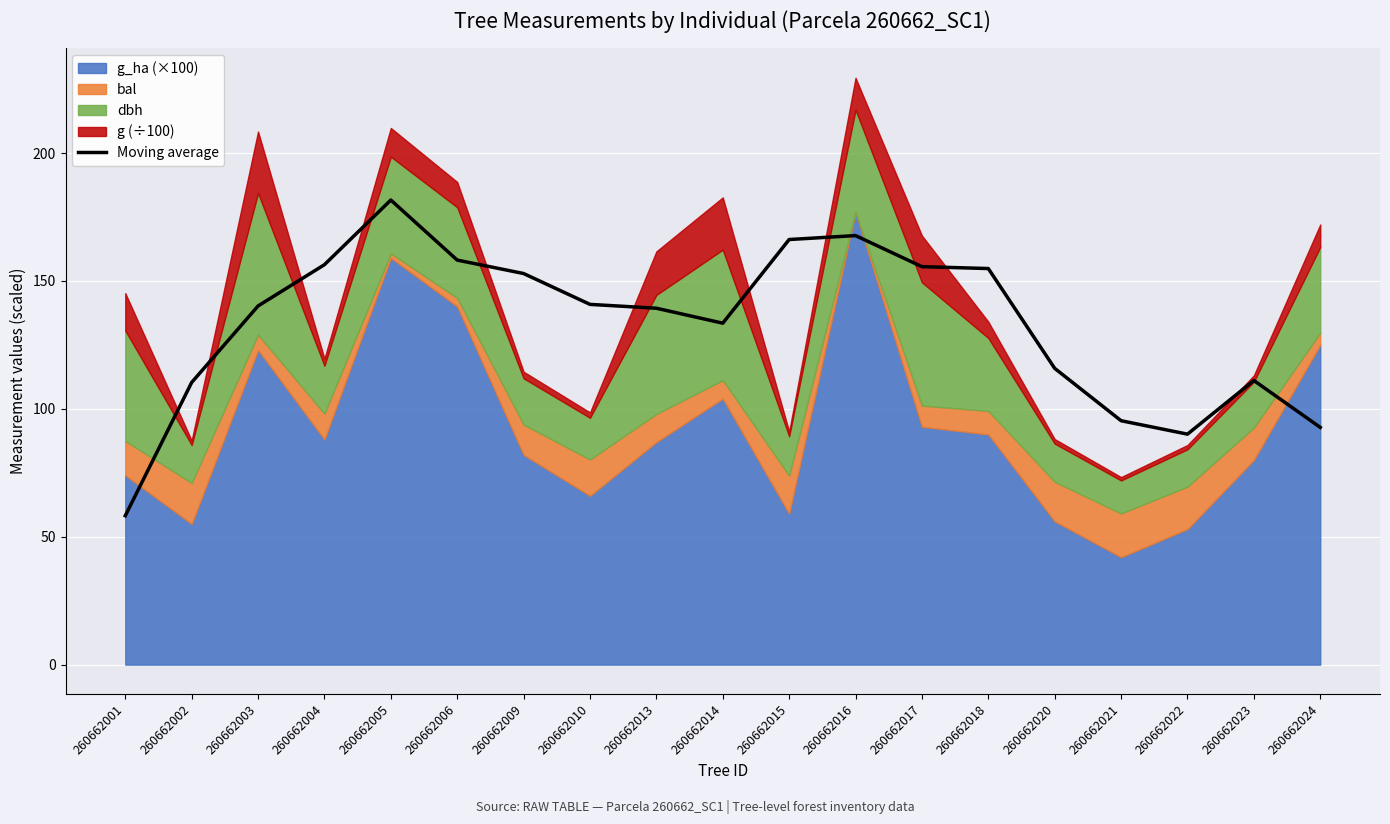

Reading left to right, list all the values displayed in this chart.

260662001=58.2	260662002=110.3	260662003=140.2	260662004=156.4	260662005=181.6	260662006=158.1	260662009=152.9	260662010=140.8	260662013=139.3	260662014=133.5	260662015=166.2	260662016=167.7	260662017=155.6	260662018=154.8	260662020=115.8	260662021=95.4	260662022=90.1	260662023=111.1	260662024=92.7